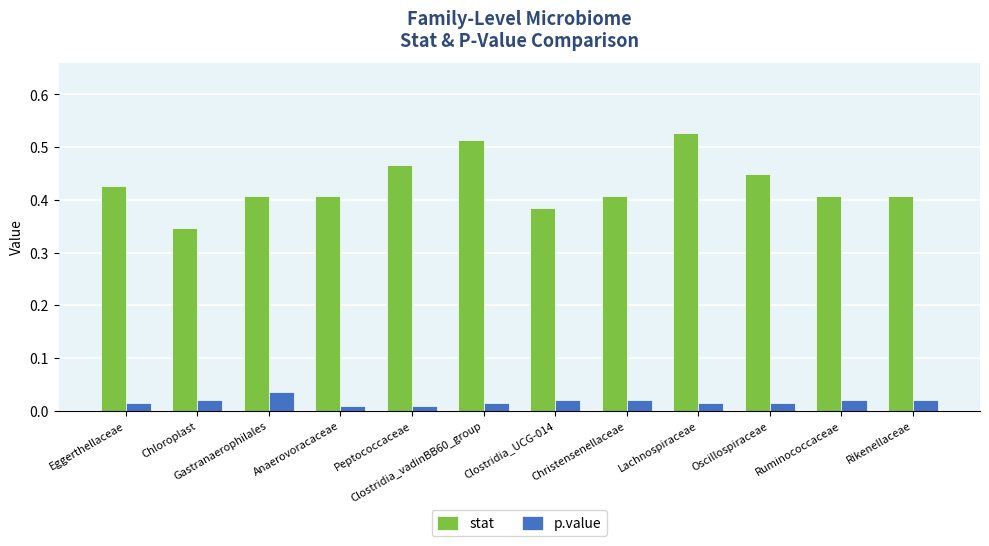

At which label does stat reach its minimum?

Chloroplast